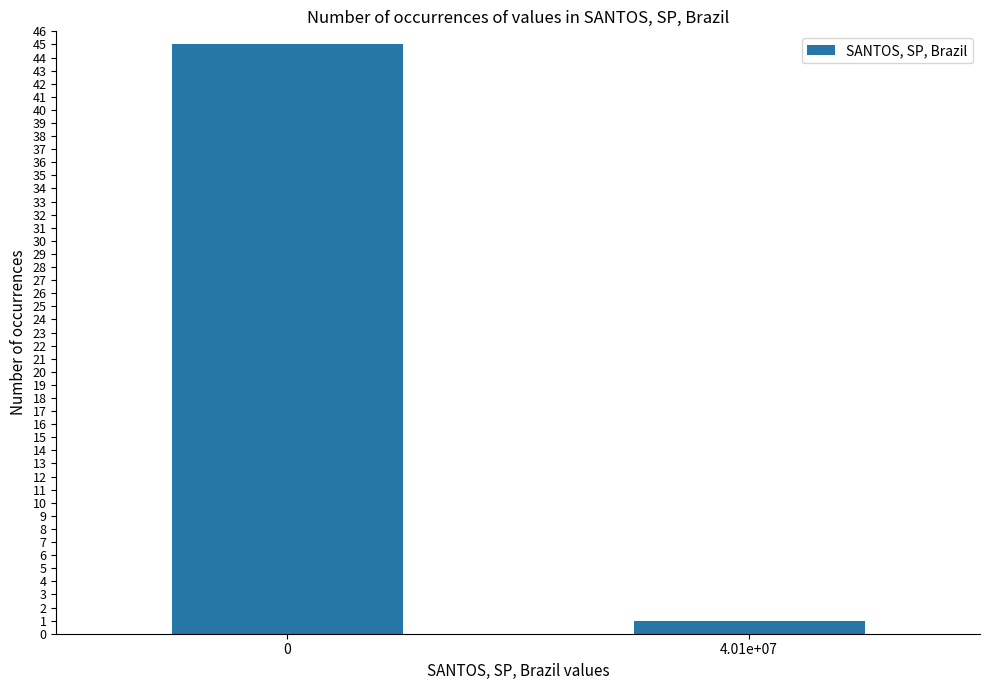

List the labels in order of value, smallest first.

4.01e+07, 0